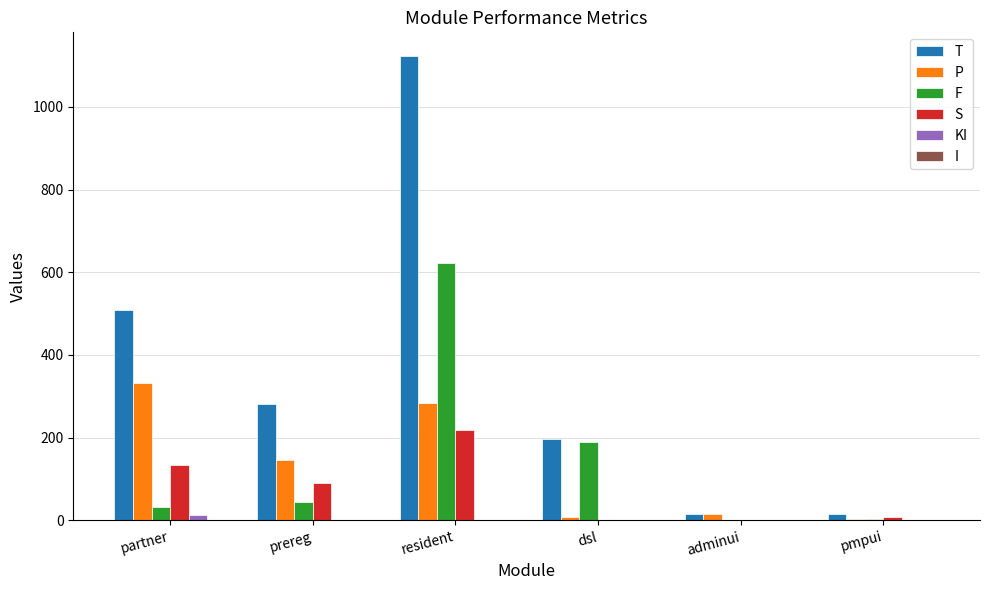

Is the value of S at resident greater than the value of P at prereg?

Yes